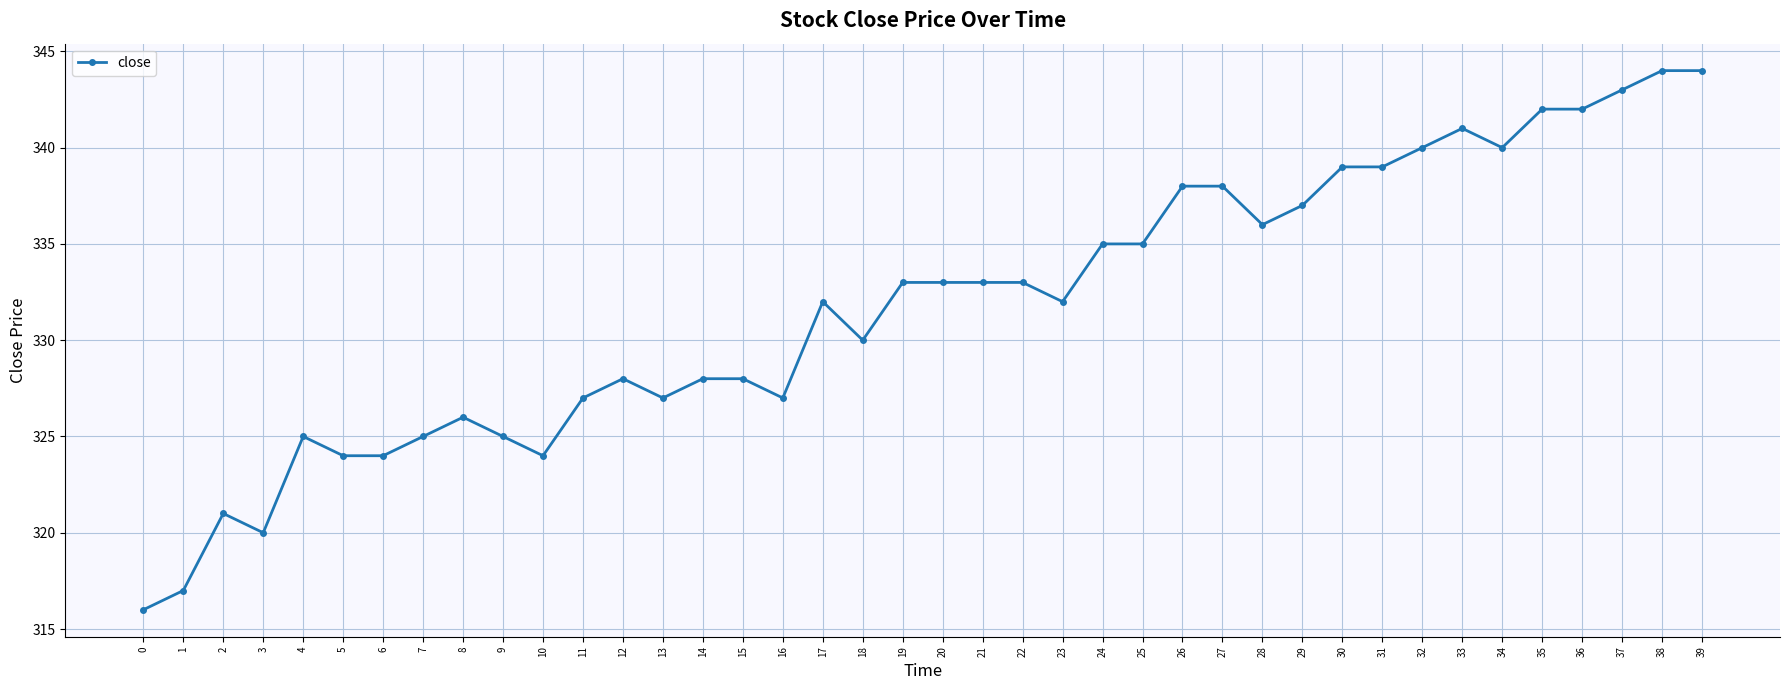

What is the sum of the values at 29 and 22?

670